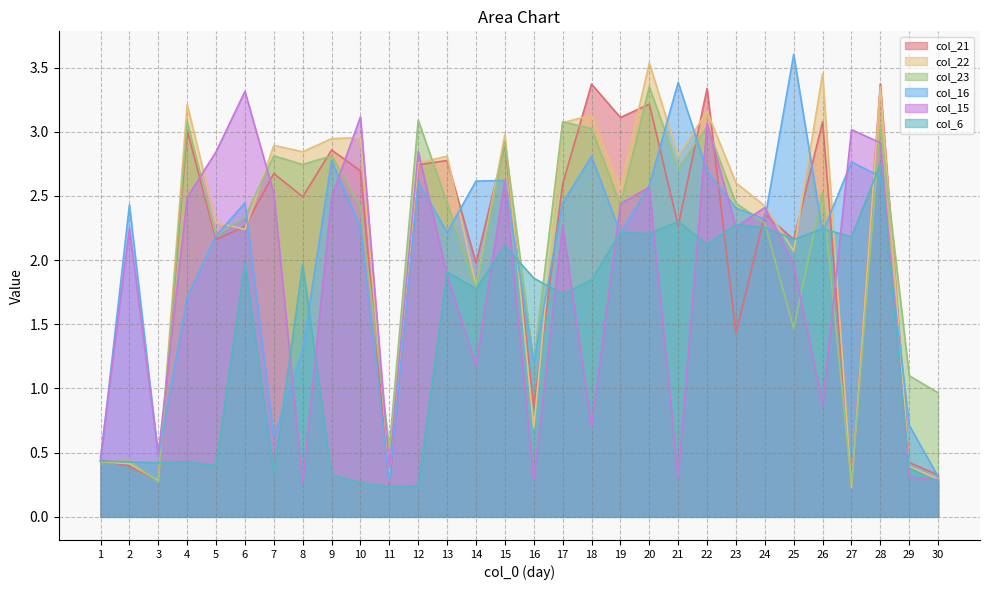

Is it true that col_22 equals 0.2 at 27?

True